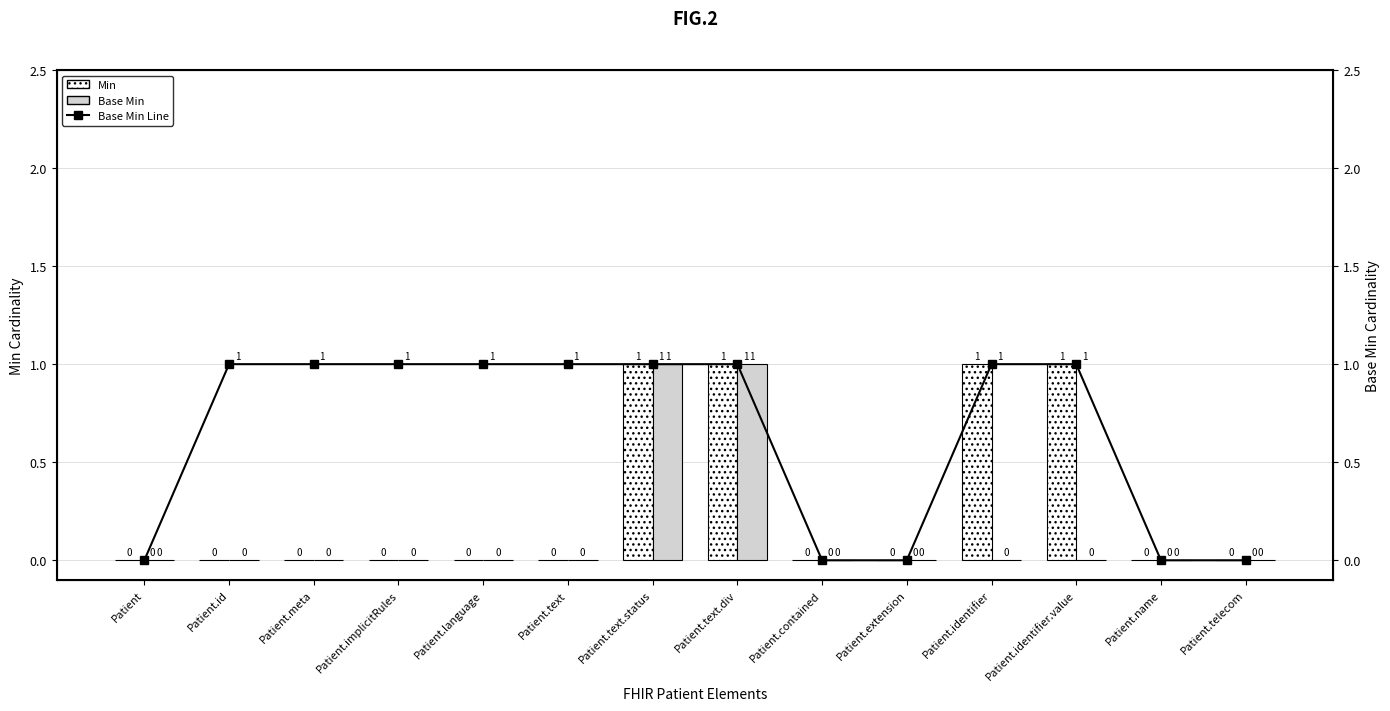

Rank the categories by Min value from lowest to highest.

Patient, Patient.id, Patient.meta, Patient.implicitRules, Patient.language, Patient.text, Patient.contained, Patient.extension, Patient.name, Patient.telecom, Patient.text.status, Patient.text.div, Patient.identifier, Patient.identifier.value